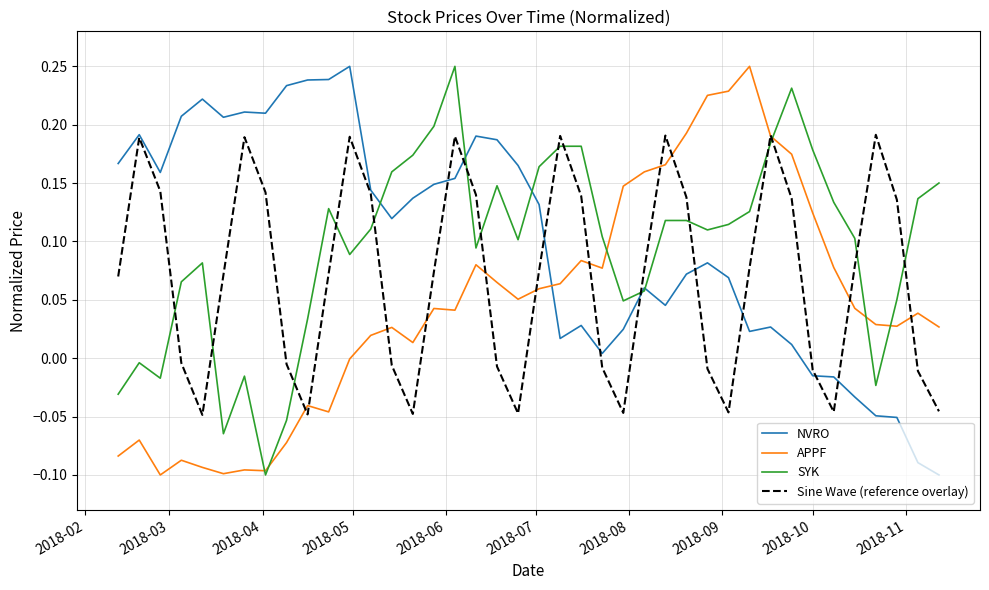

How many positive values does the Sine Wave (reference overlay) series have?

24